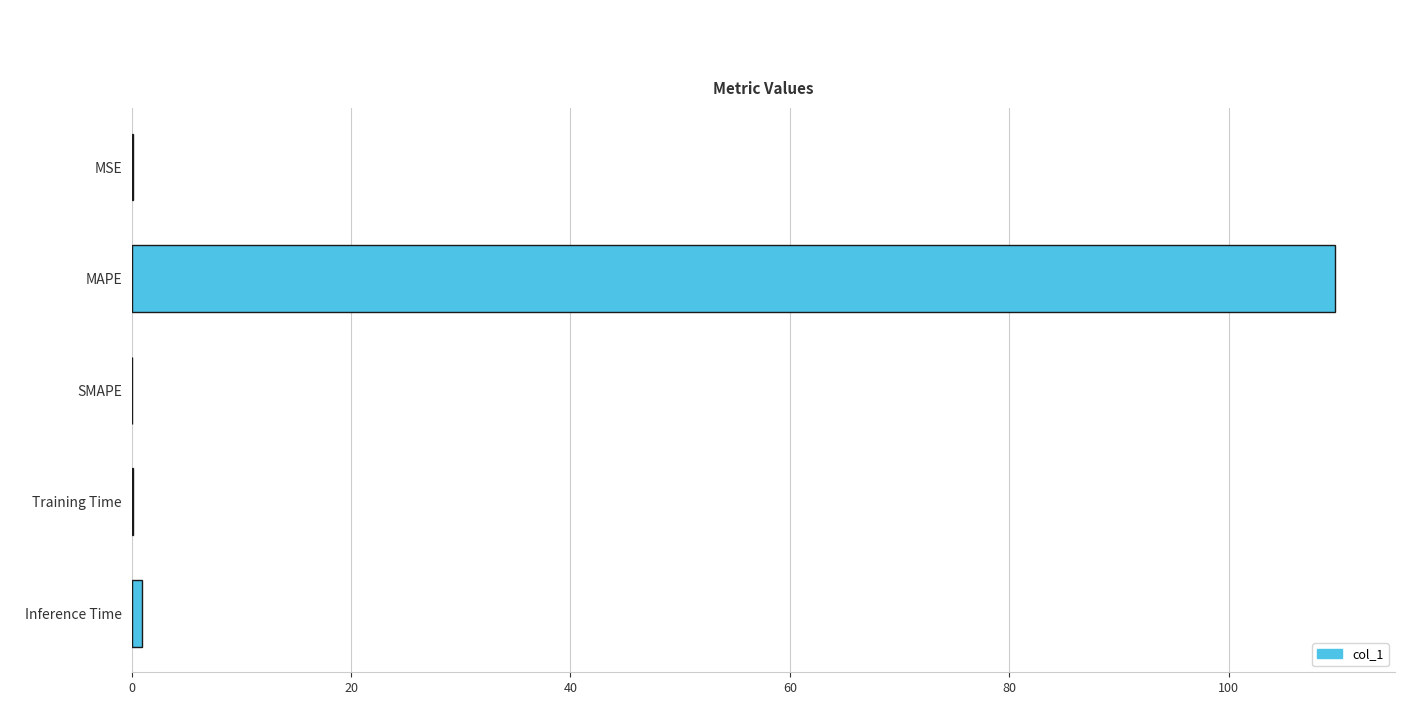

How many data points does each series have?

5